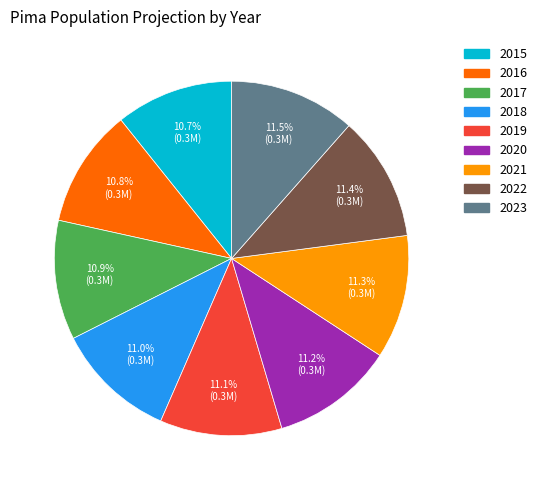

Is the sum of 2019 and 2018 greater than half?

No